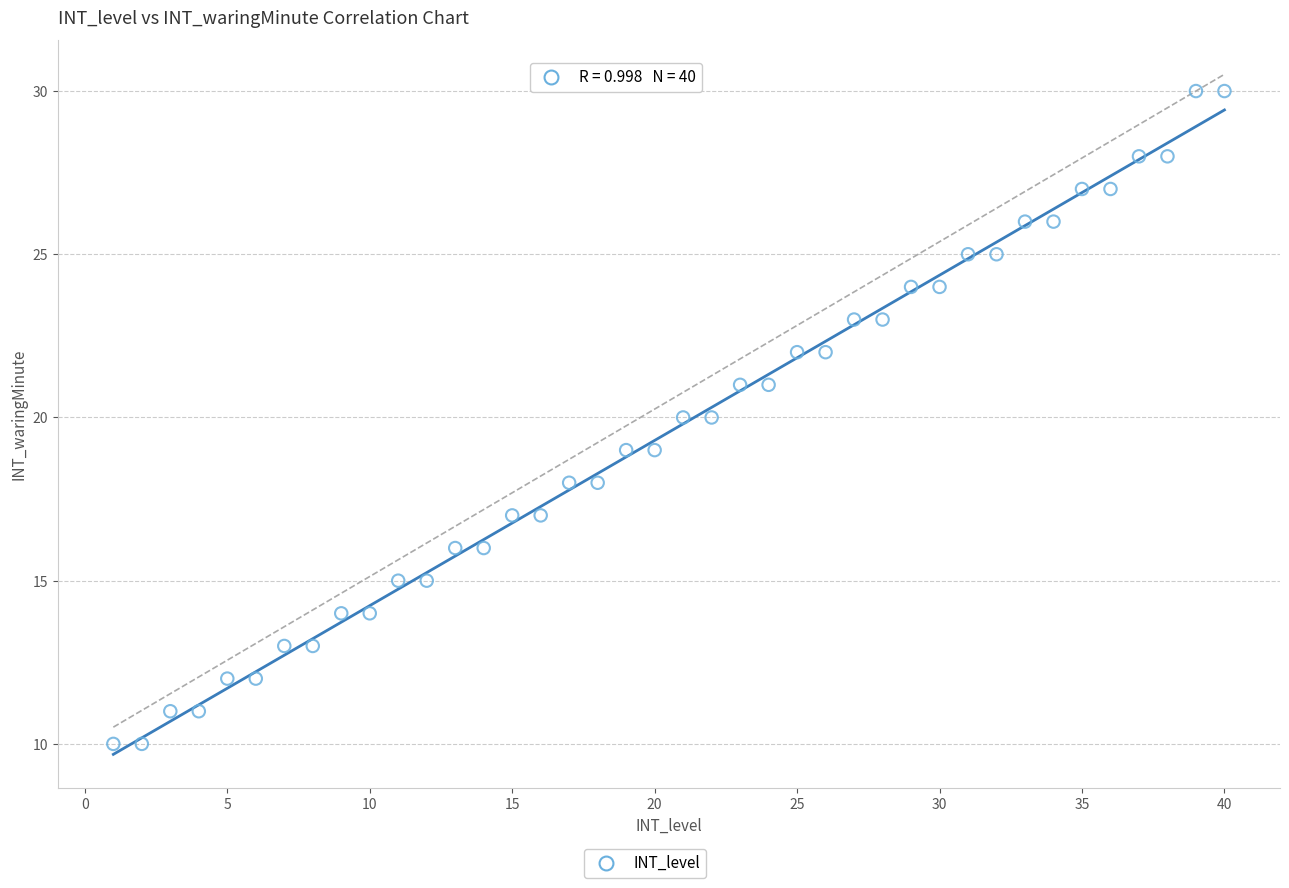

What is the range of Y values (max minus min)?

20